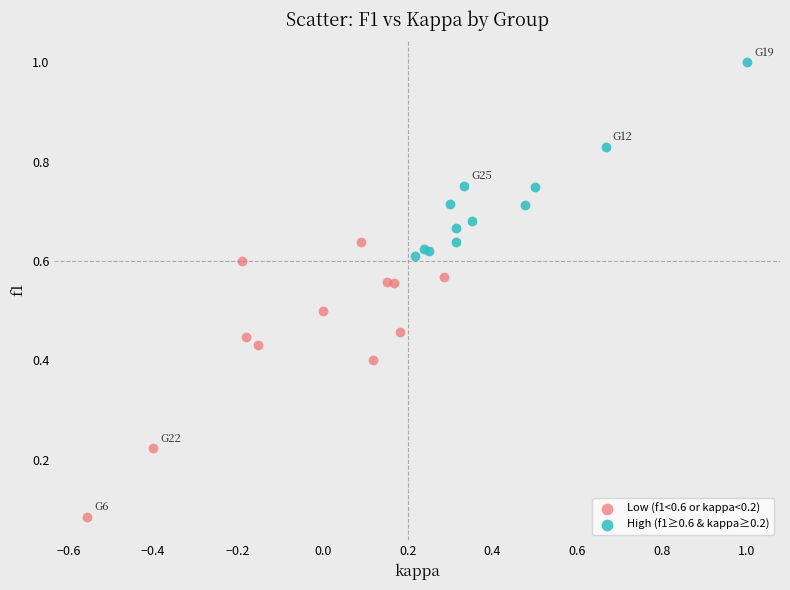

Which series has the largest Y range (max minus min)?

Low (f1<0.6 or kappa<0.2)